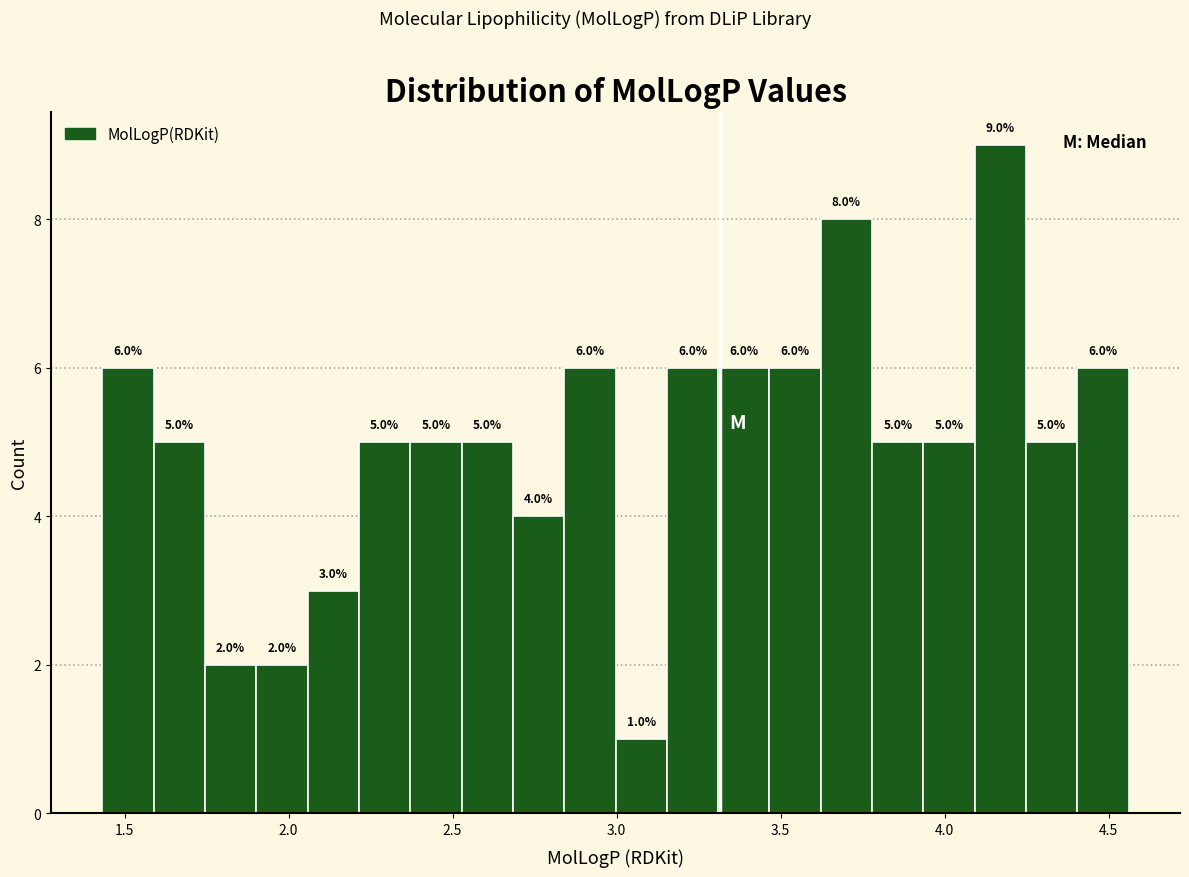

Around what value on the x-axis is the tallest bar? Give the approximate position of its centre, as read against the axis.

4.15